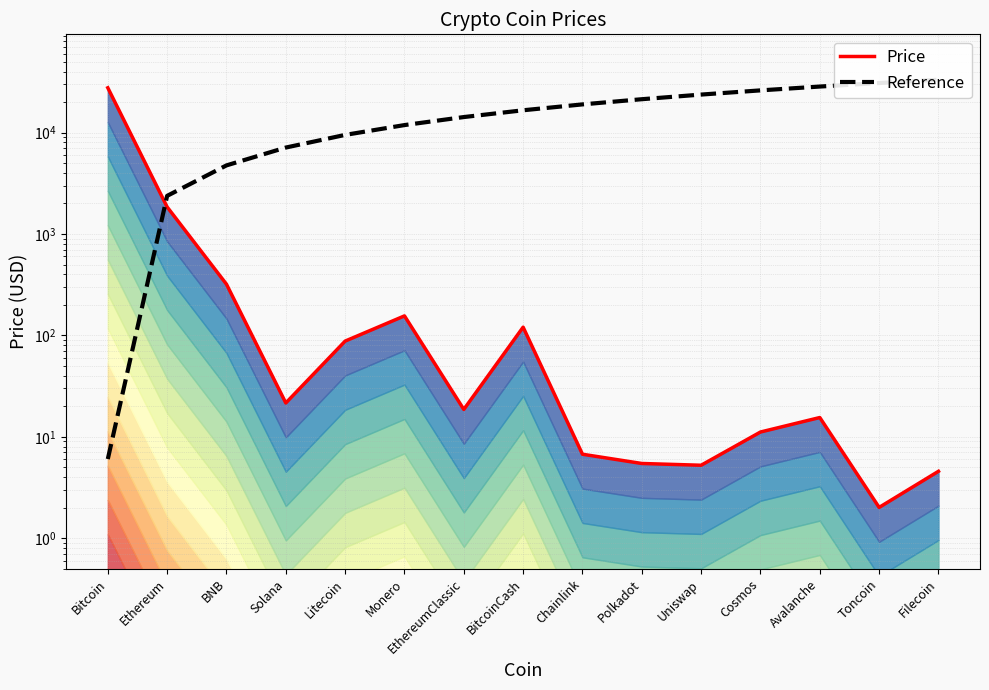

Rank the categories by Price value from highest to lowest.

Bitcoin, Ethereum, BNB, Monero, BitcoinCash, Litecoin, Solana, EthereumClassic, Avalanche, Cosmos, Chainlink, Polkadot, Uniswap, Filecoin, Toncoin